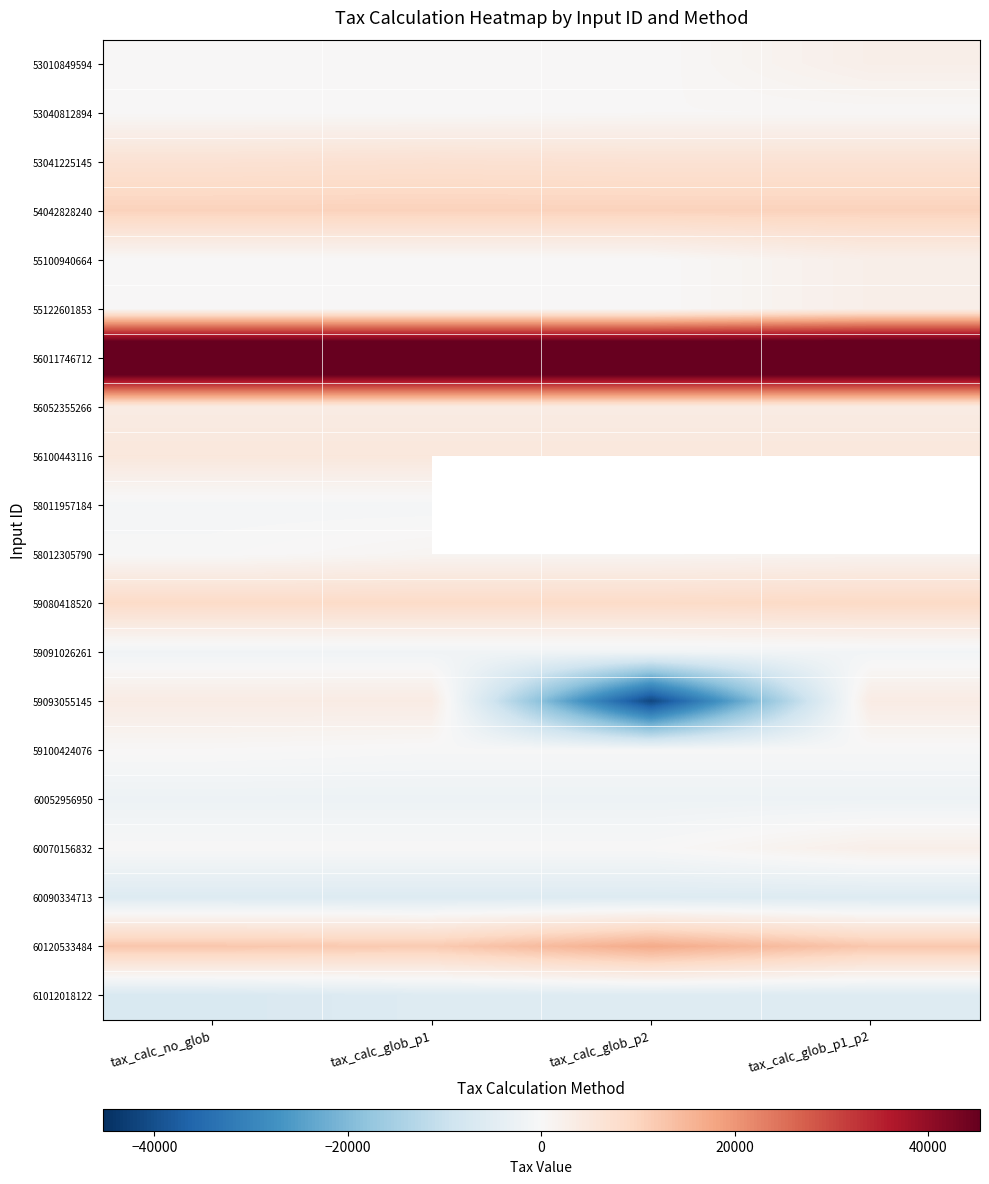

Is it true that 59100424076 equals -333.2 at tax_calc_glob_p1?

False